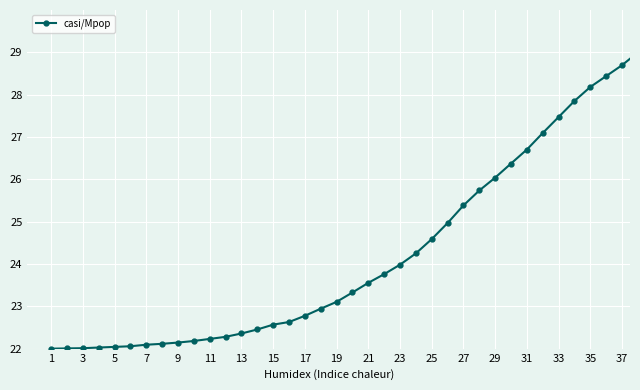

What is the maximum value shown in the chart?

29.0